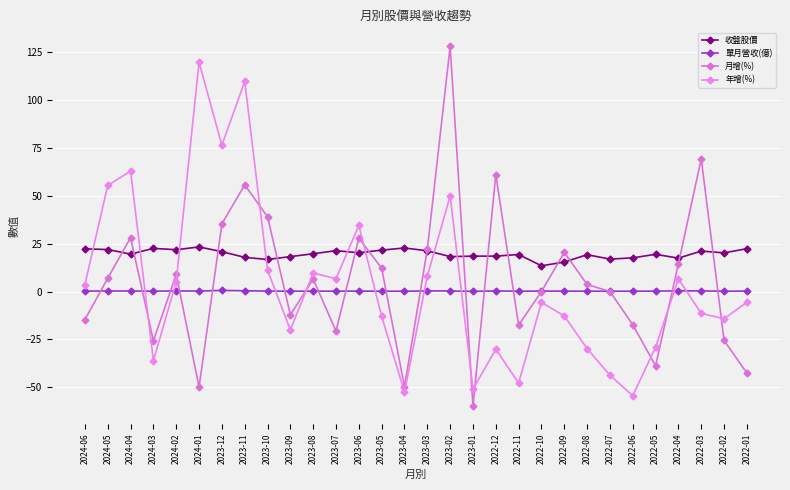

True or false: 月增(%) has more than 1 points higher than both neighbors.

True